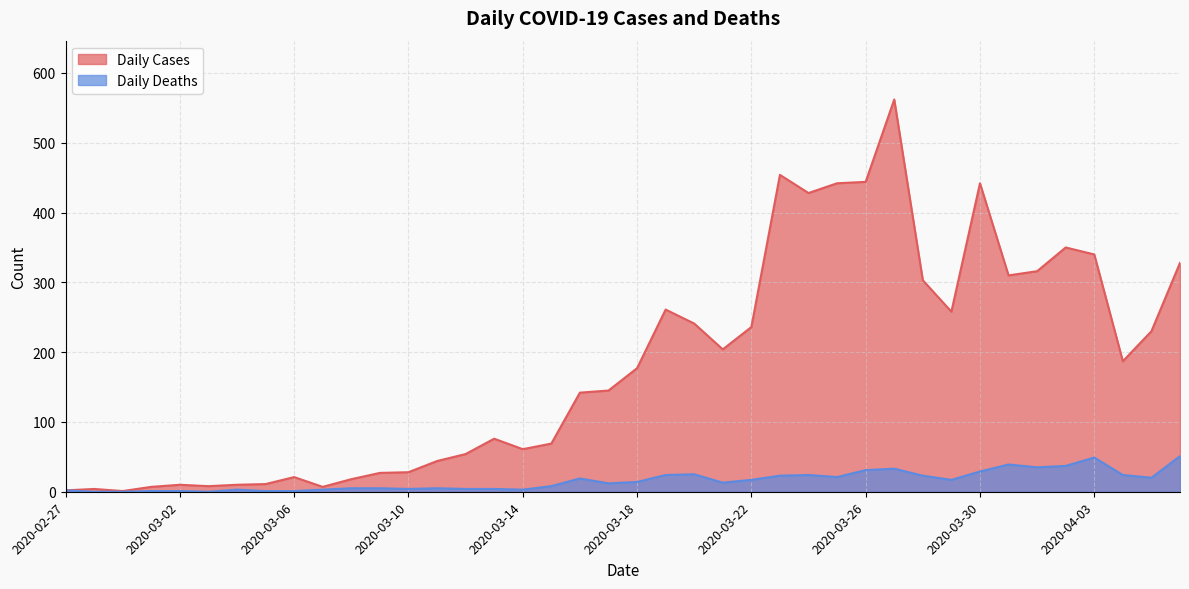

What is the maximum value shown in the chart?

562